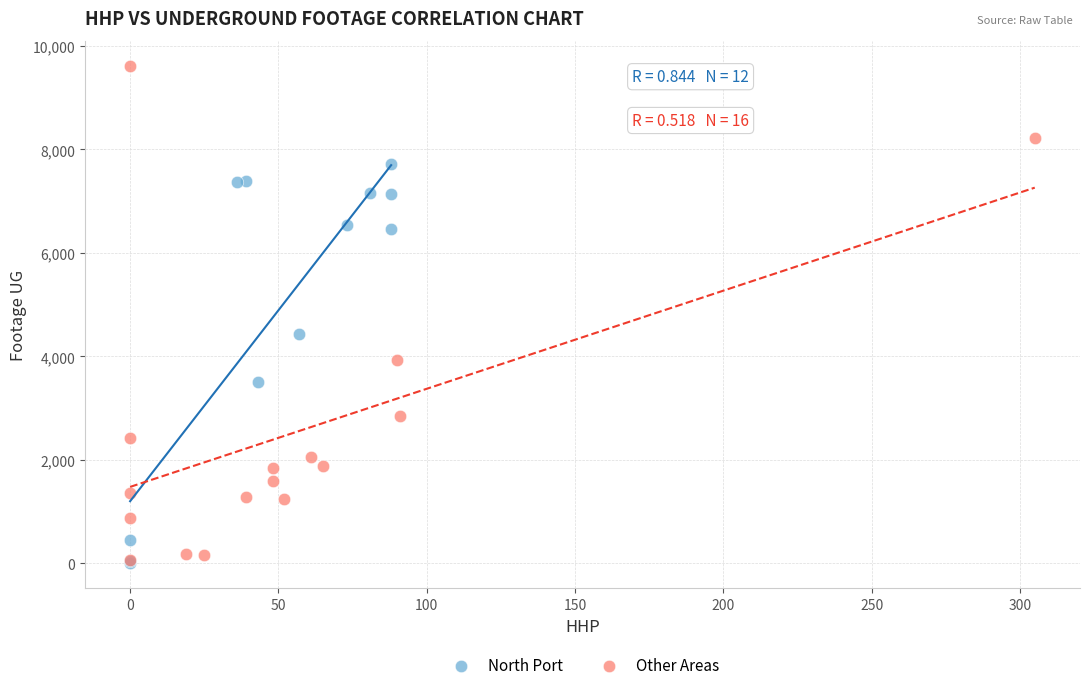

Which series has the largest Y range (max minus min)?

Other Areas